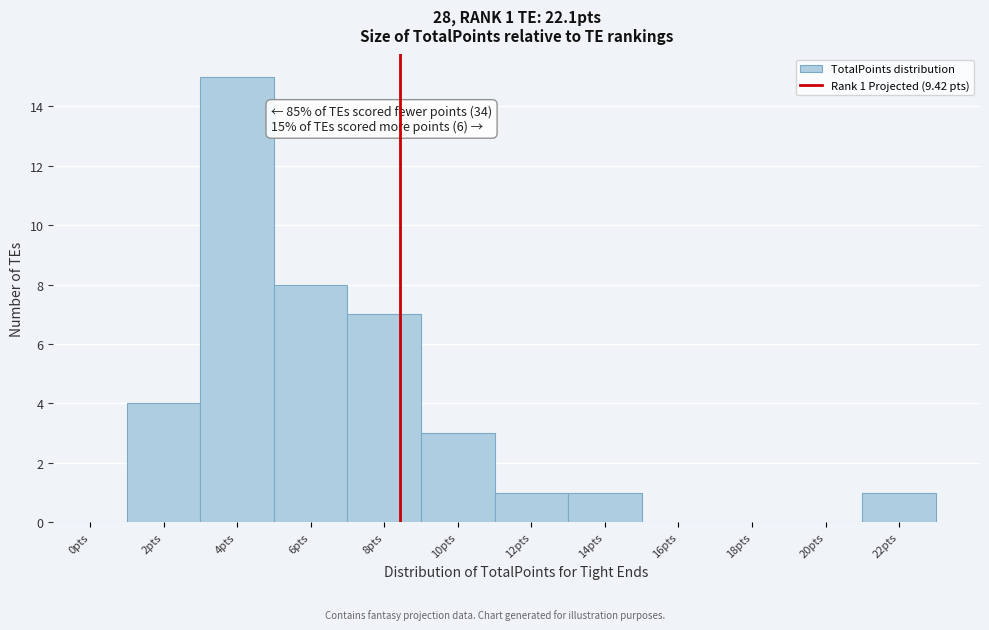

Reading left to right, extract all data points from this chart.

0pts=0	2pts=4	4pts=15	6pts=8	8pts=7	10pts=3	12pts=1	14pts=1	16pts=0	18pts=0	20pts=0	22pts=1